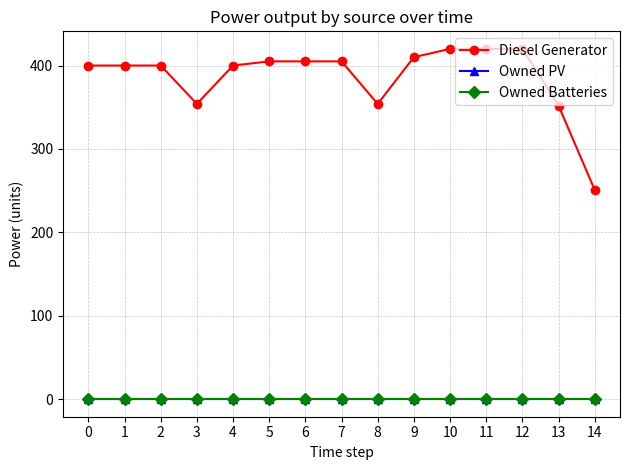

At which category is the sum across all series the highest?

10